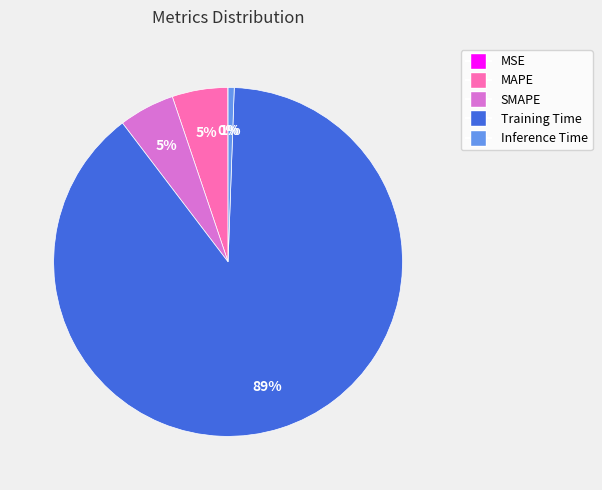

Is MAPE the majority of the pie?

No